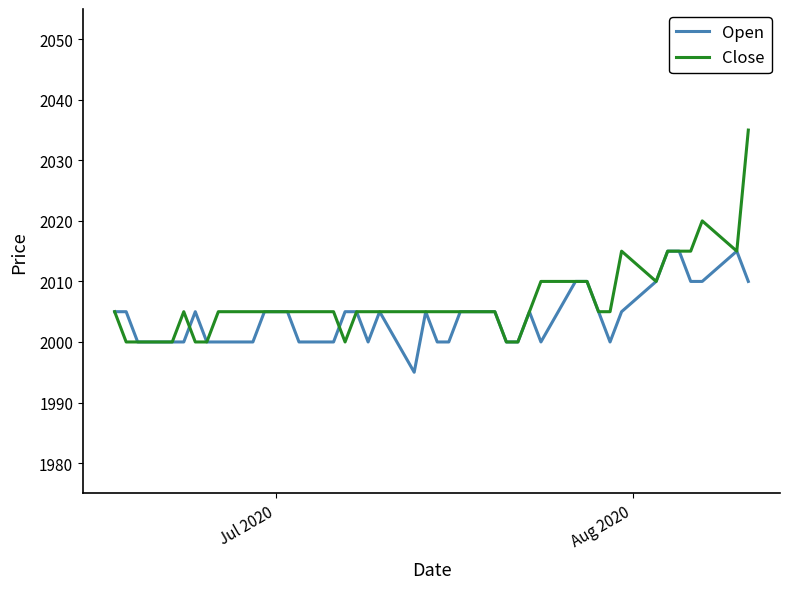

Which series has the largest range (max minus min)?

Close